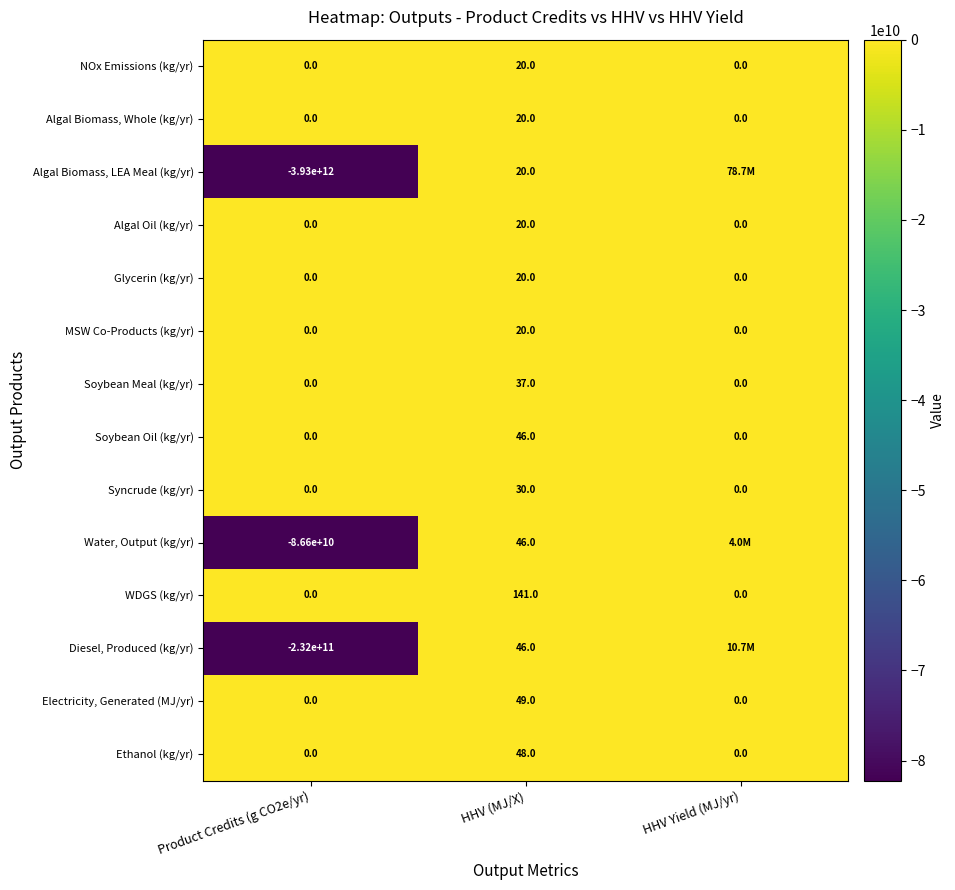

At which label does WDGS (kg/yr) reach its peak?

HHV (MJ/X)